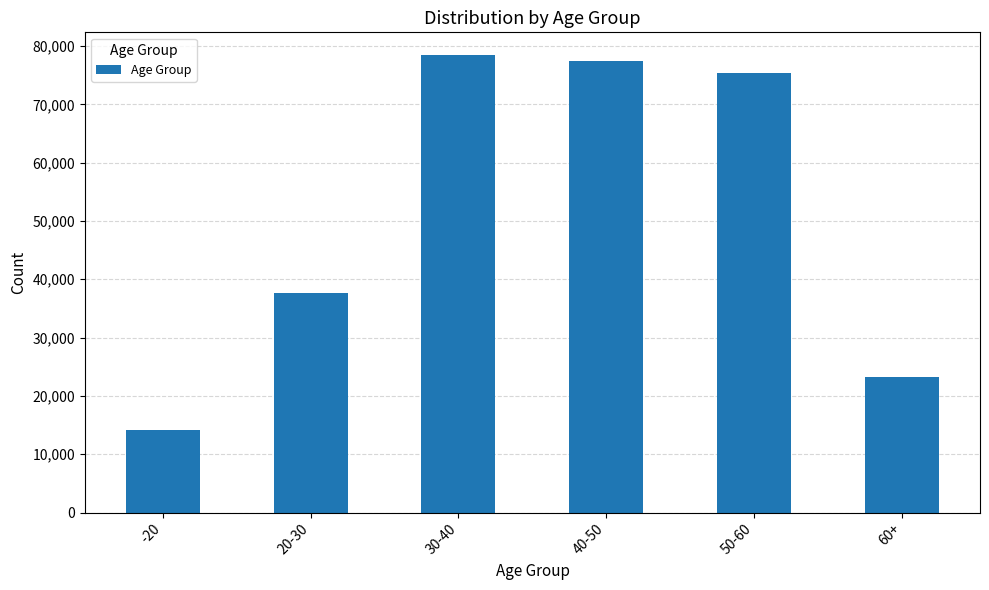

How many categories are shown in the chart?

6